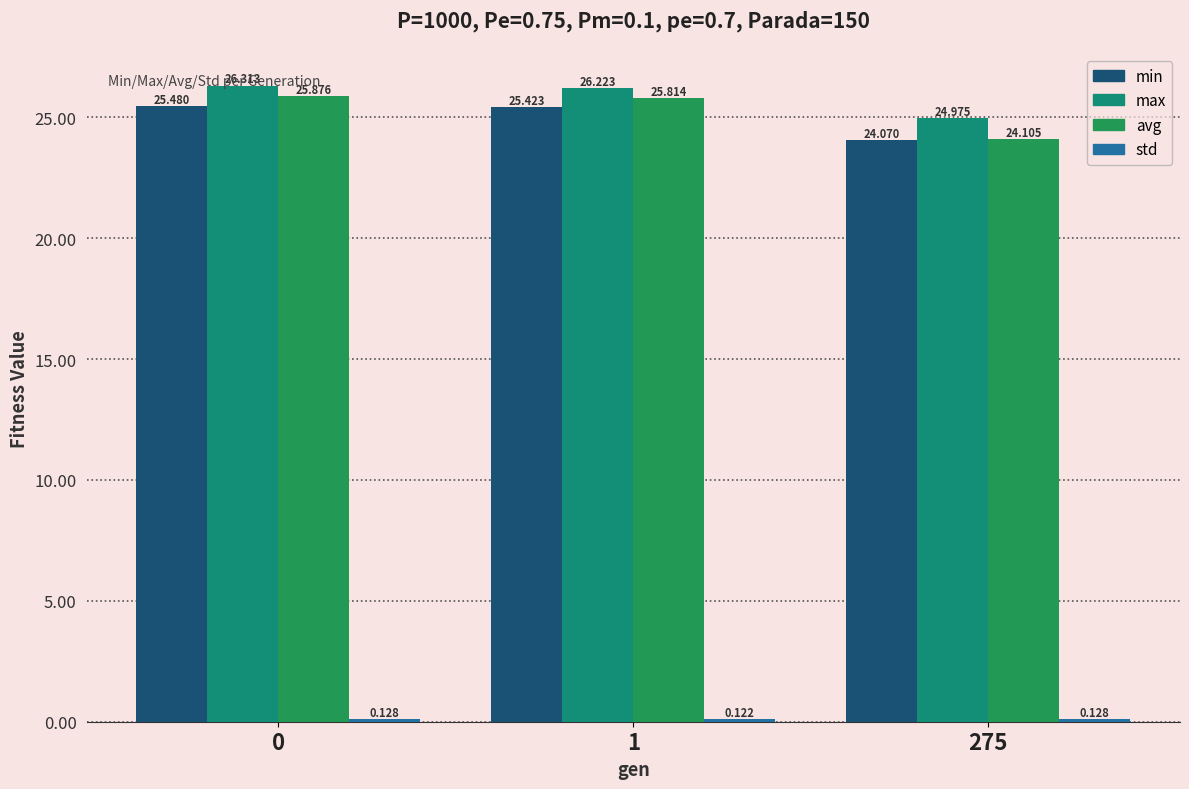

Which series changed the most between 0 and 1?

max